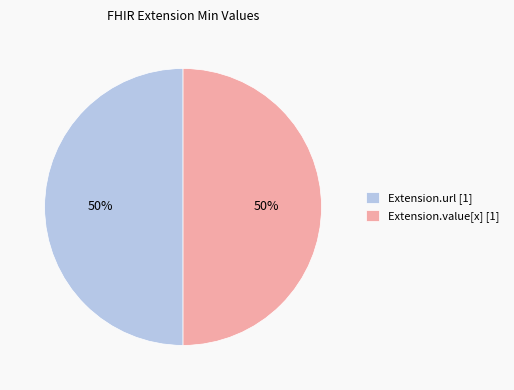

Approximately how many times larger is the value at Extension.value[x] [1] compared to Extension.url [1]?

1.0